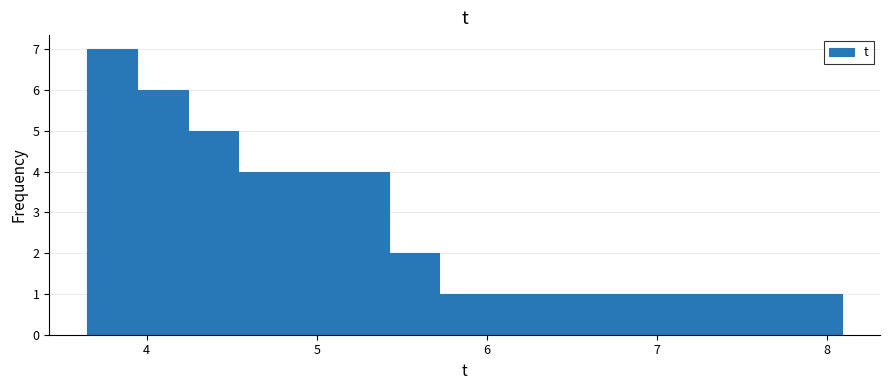

Around what value on the x-axis is the tallest bar? Give the approximate position of its centre, as read against the axis.

3.8